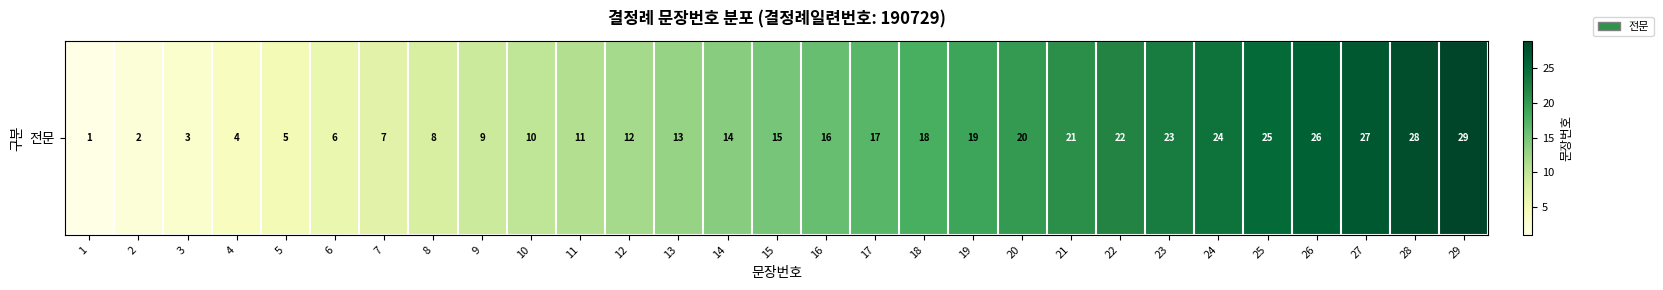

What is the sum of the values at 9 and 26?

35